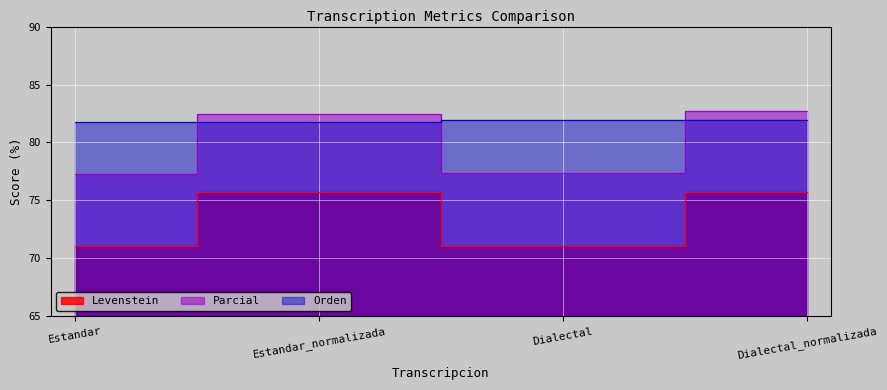

True or false: Levenstein and Orden cross at least once.

False